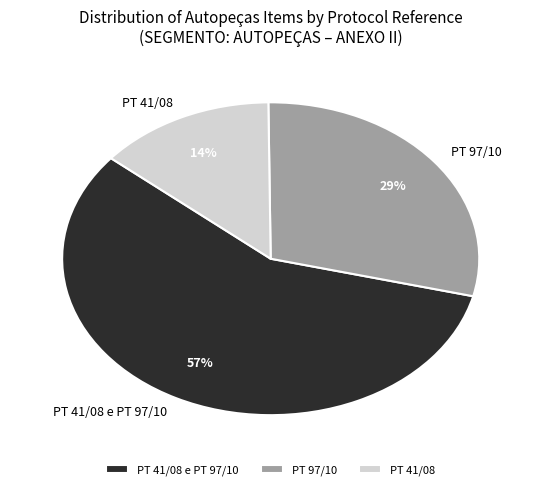

Do PT 41/08 and PT 41/08 e PT 97/10 together represent more than half of the pie?

Yes